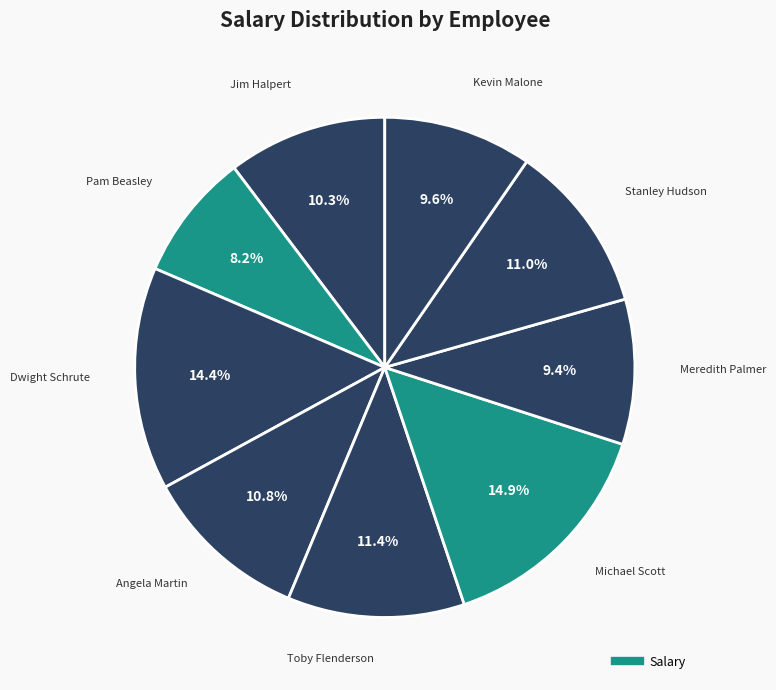

To the nearest percent, what is the average slice percentage?

11%